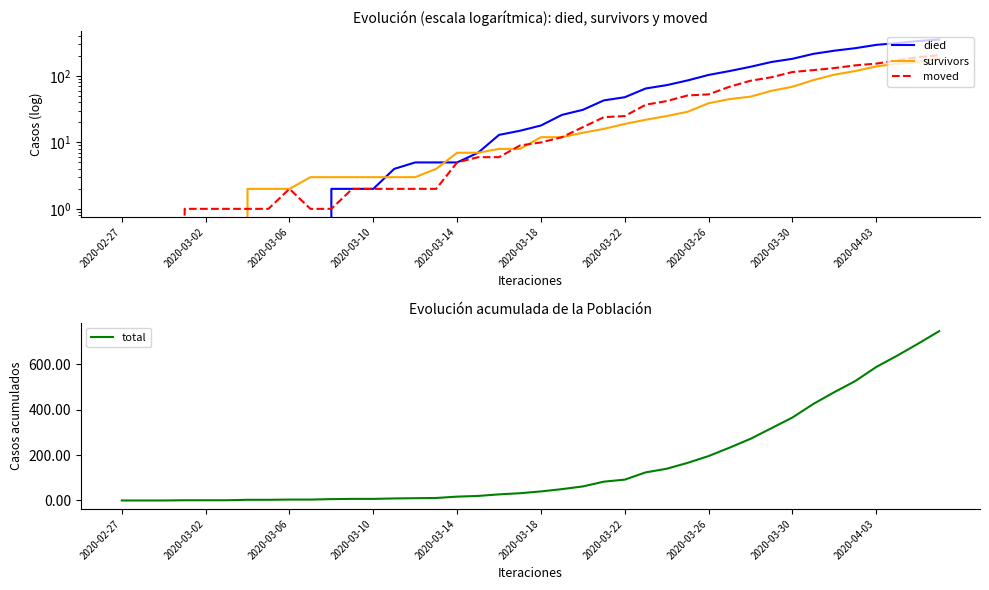

Reading left to right, list all the values displayed in this chart.

died: 0	0	0	0	0	0	0	0	0	0	2	2	2	4	5	5	5	7	13	15	18	26	31	43	48	65	73	86	104	119	138	163	182	216	241	263	295	314	337	355
survivors: 0	0	0	0	0	0	2	2	2	3	3	3	3	3	3	4	7	7	8	8	12	12	14	16	19	22	25	29	39	45	49	60	69	87	105	119	140	153	162	186
moved: 0	0	0	1	1	1	1	1	2	1	1	2	2	2	2	2	5	6	6	9	10	12	17	24	25	37	42	51	53	69	85	96	115	123	132	145	154	172	193	206
total: 0	0	0	1	1	1	3	3	4	4	6	7	7	9	10	11	17	20	27	32	40	50	62	83	92	124	140	166	196	233	272	319	366	426	478	527	589	639	692	747